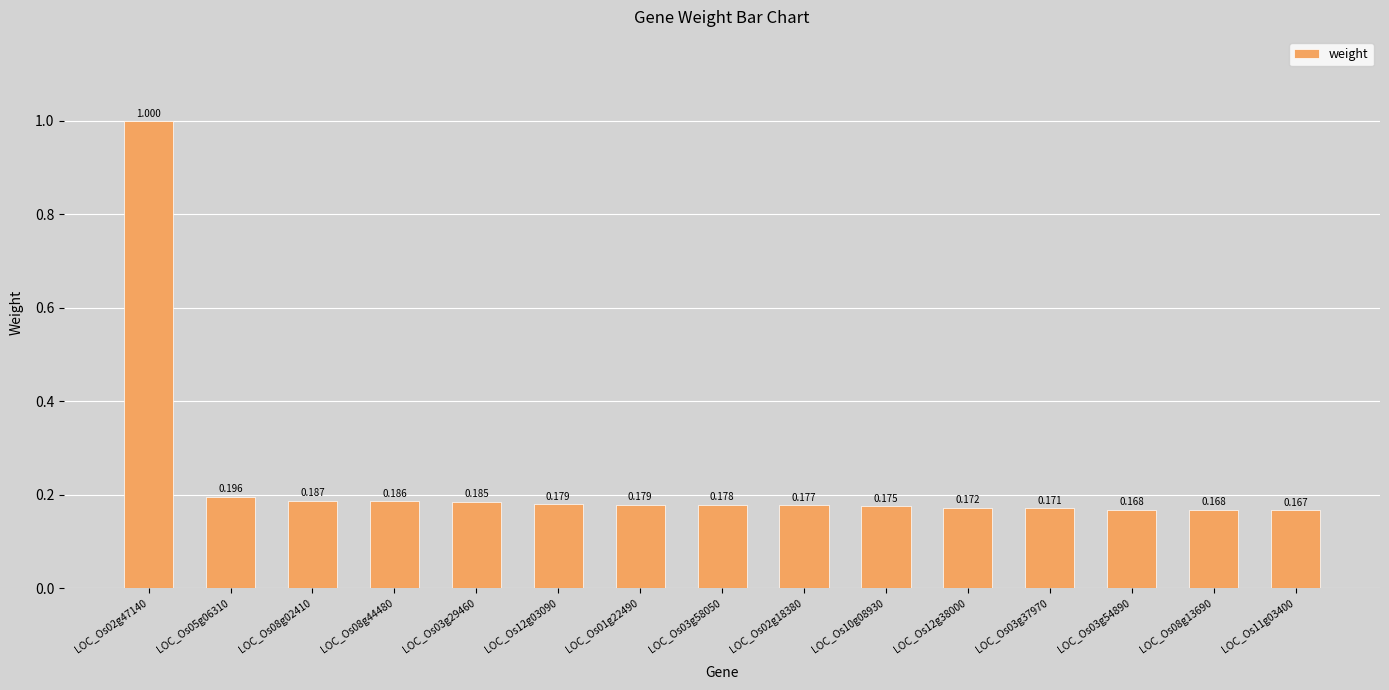

List the labels in order of value, smallest first.

LOC_Os11g03400, LOC_Os08g13690, LOC_Os03g54890, LOC_Os03g37970, LOC_Os12g38000, LOC_Os10g08930, LOC_Os02g18380, LOC_Os03g58050, LOC_Os01g22490, LOC_Os12g03090, LOC_Os03g29460, LOC_Os08g44480, LOC_Os08g02410, LOC_Os05g06310, LOC_Os02g47140